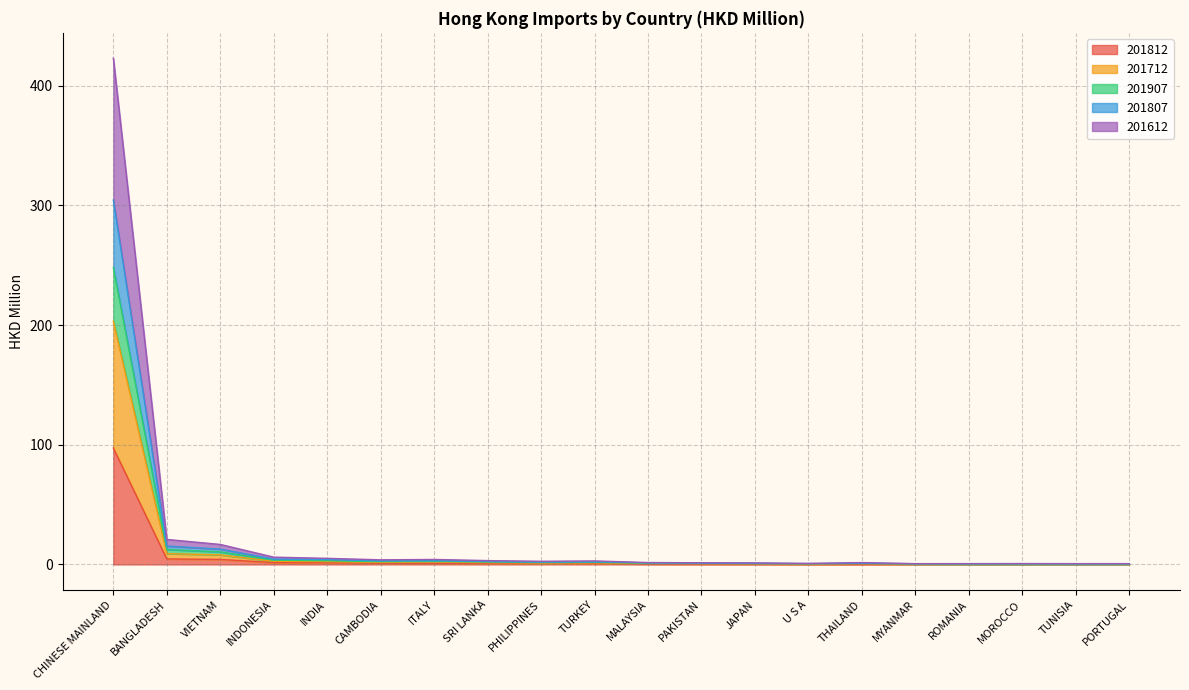

Which category has the lowest value across all series?

MOROCCO